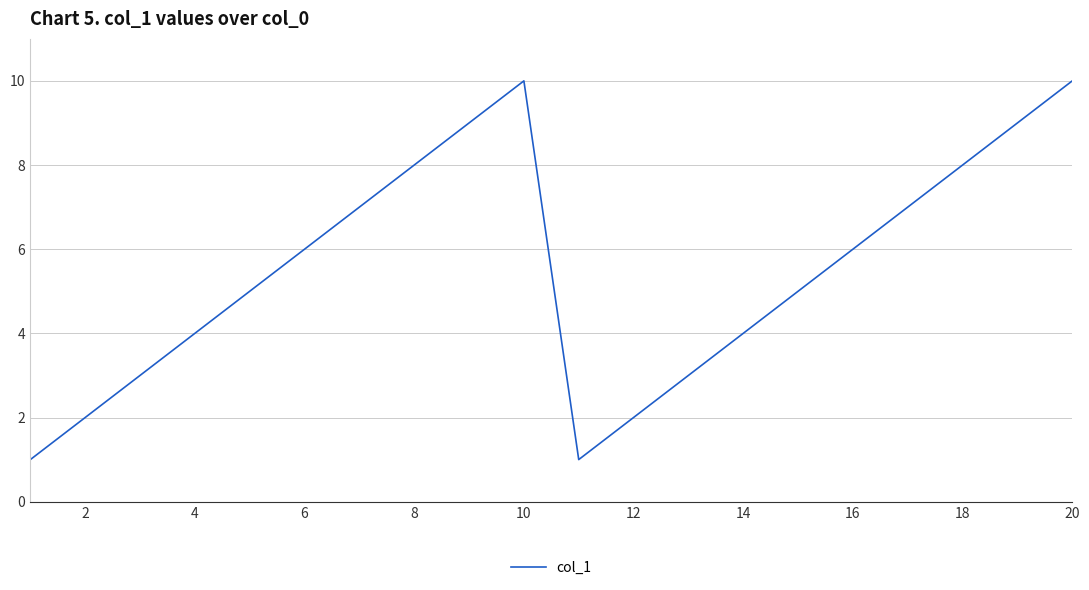

What is the difference between the maximum and minimum values?

9